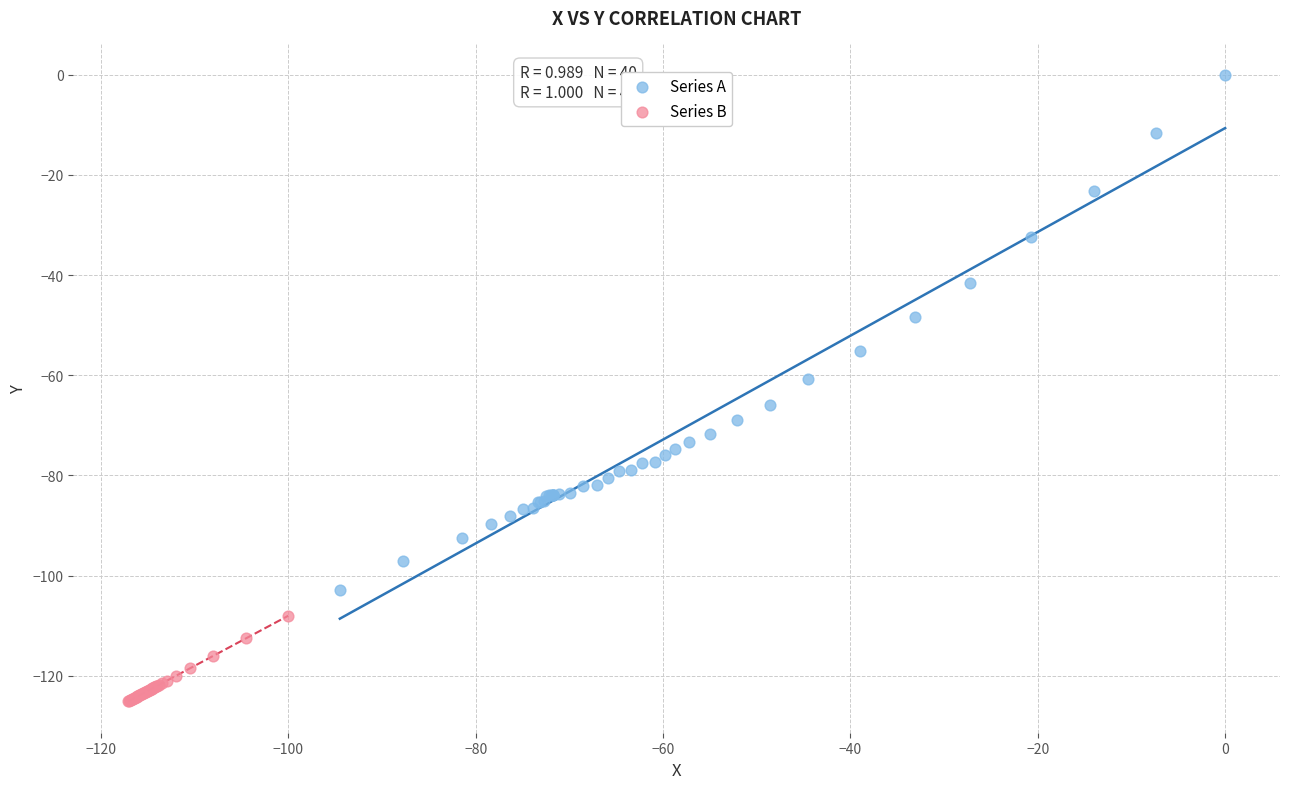

Which series has the widest spread of Y values?

Series A